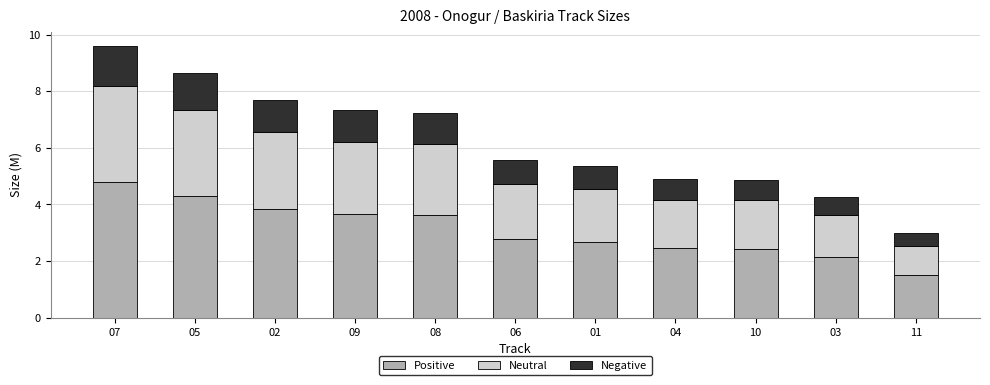

At which category is the sum across all series the highest?

07